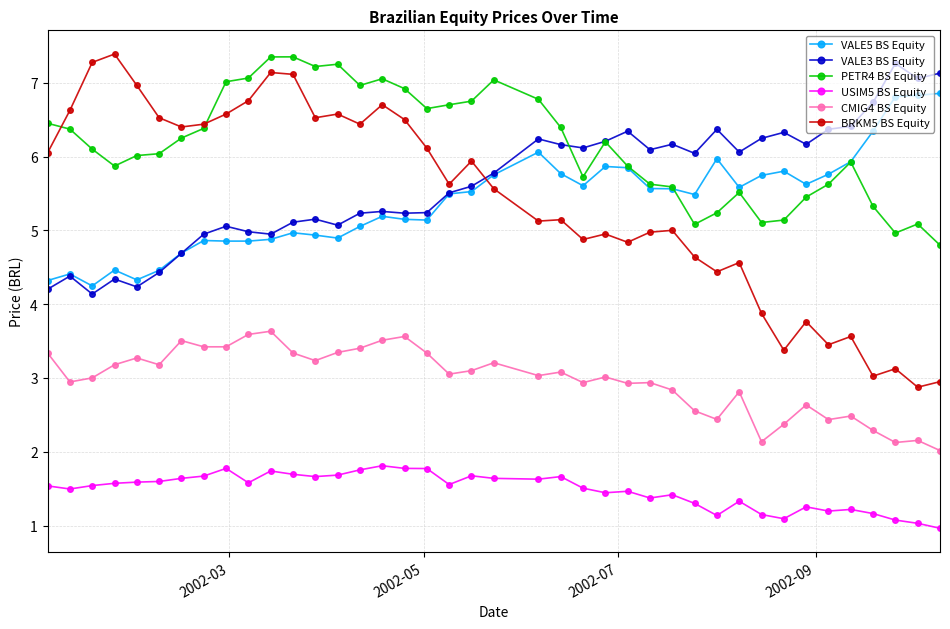

Which series has the widest spread of values?

BRKM5 BS Equity